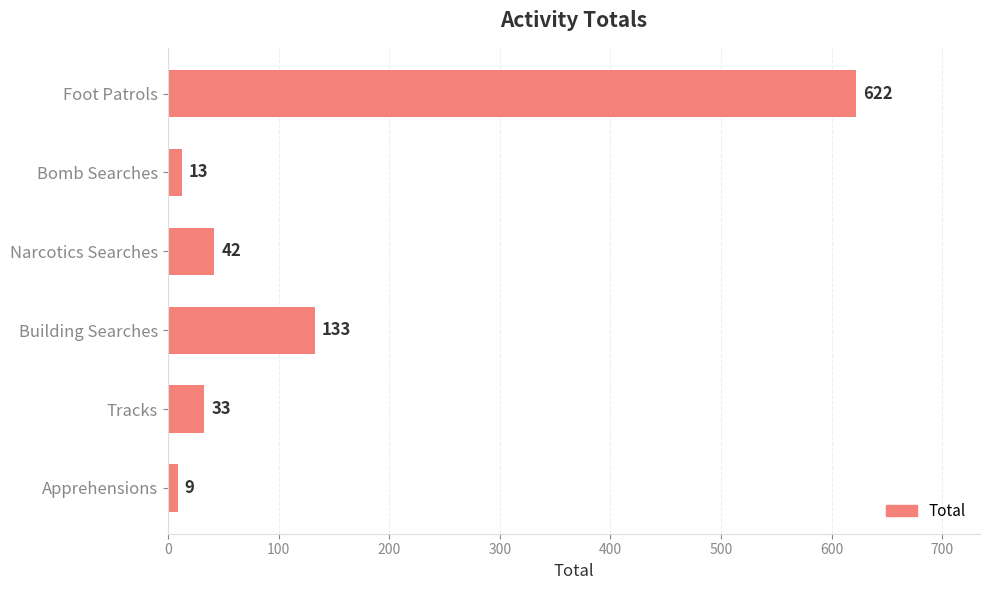

What is the approximate value at Building Searches?

133